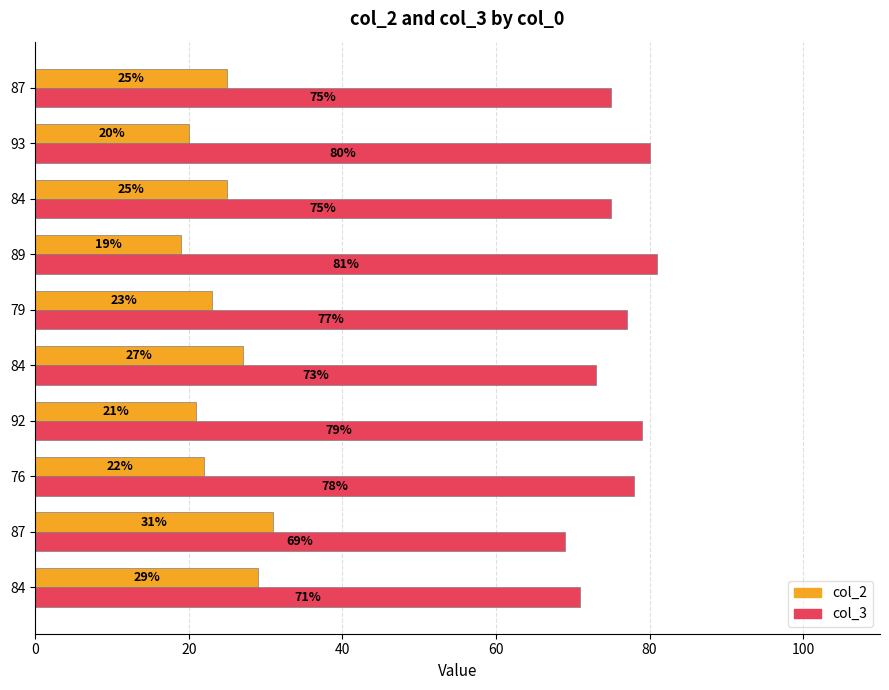

Count the number of categories in the chart.

10